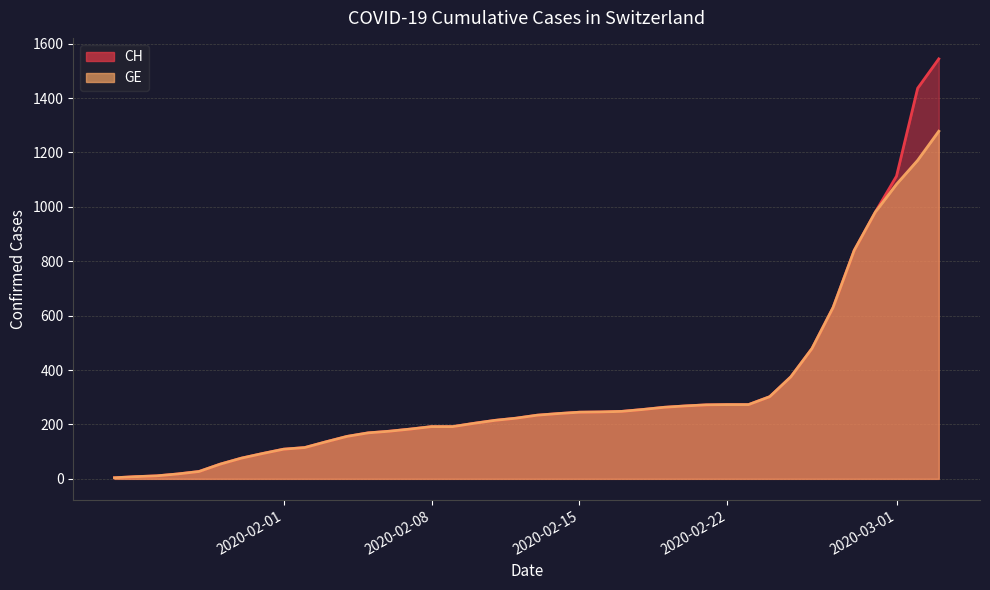

Is it true that CH equals 189 at 6?

False